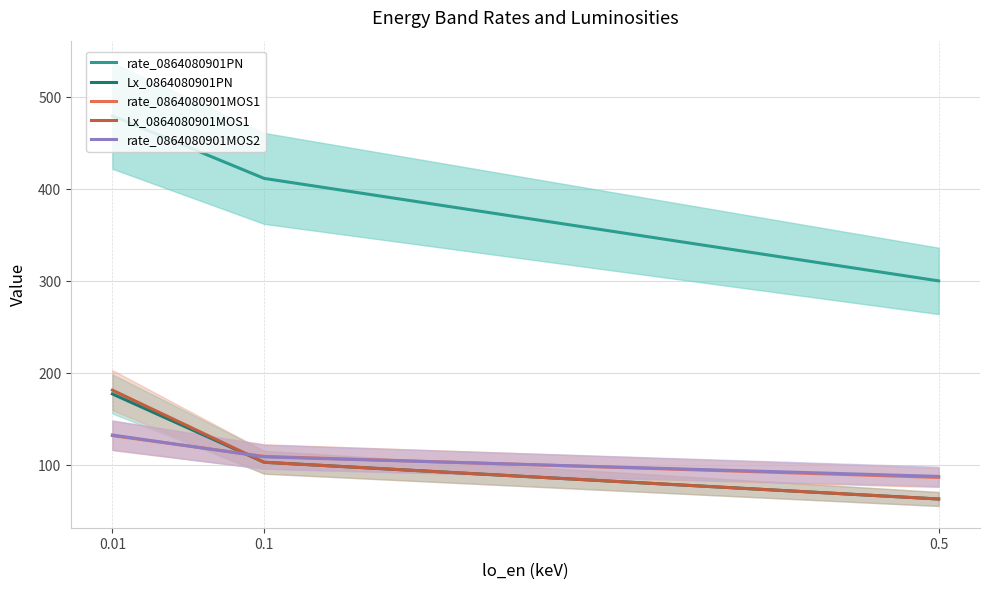

What is the total value across all series at 0.5?

601.9